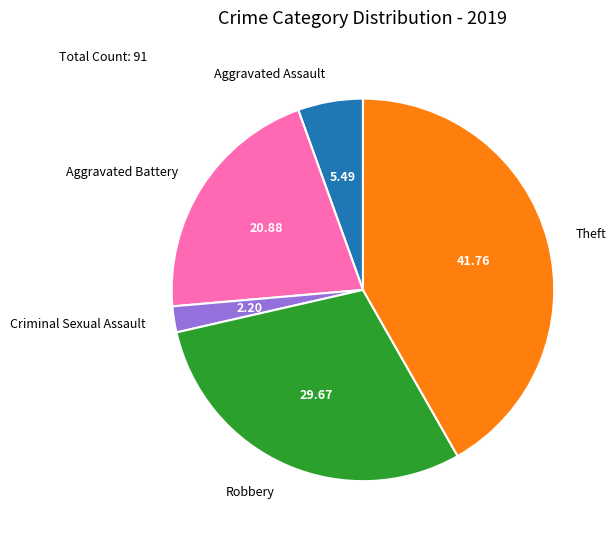

Combined, do Theft and Robbery account for over 50%?

Yes